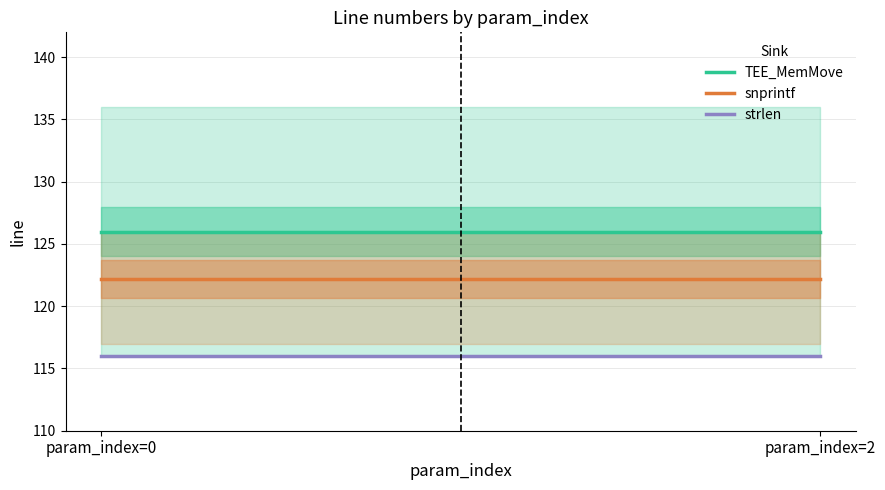

What is the minimum value for TEE_MemMove?

126.0